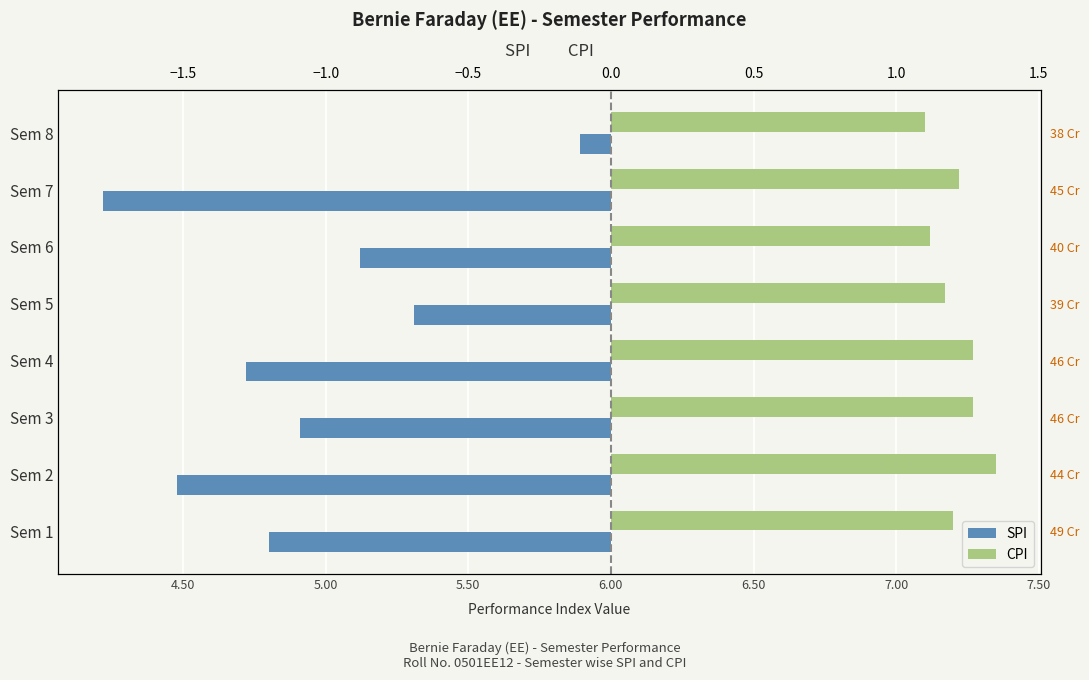

What is the sum of the CPI values at Sem 2 and Sem 4?

2.6